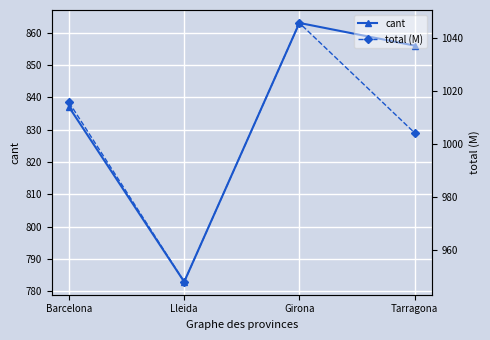

The total (M) series shows 308.4 at Lleida. True or false?

False